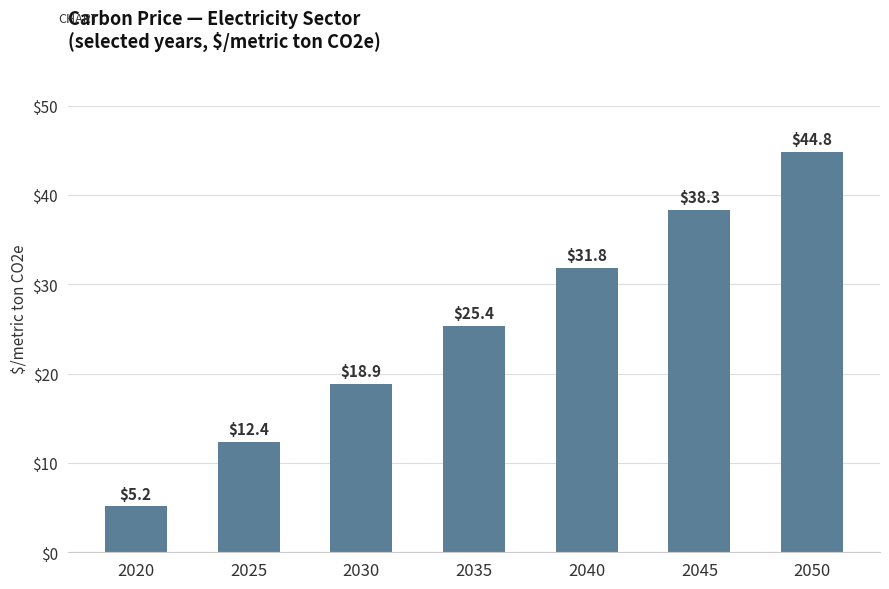

What is the value of the 7th bar from the left?

44.8